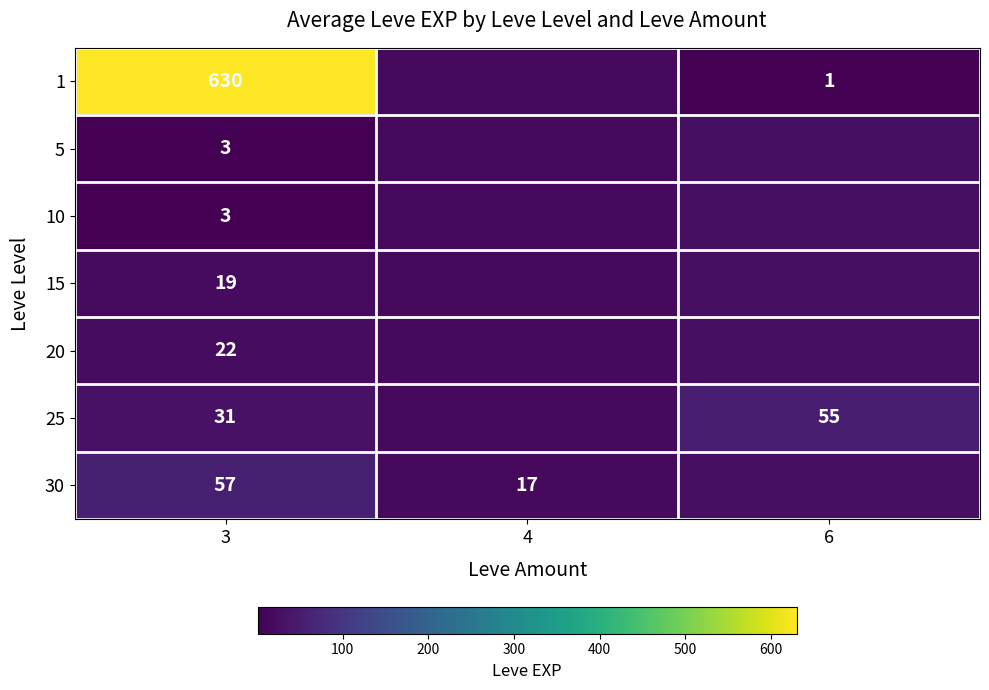

What is the greatest value displayed?

630